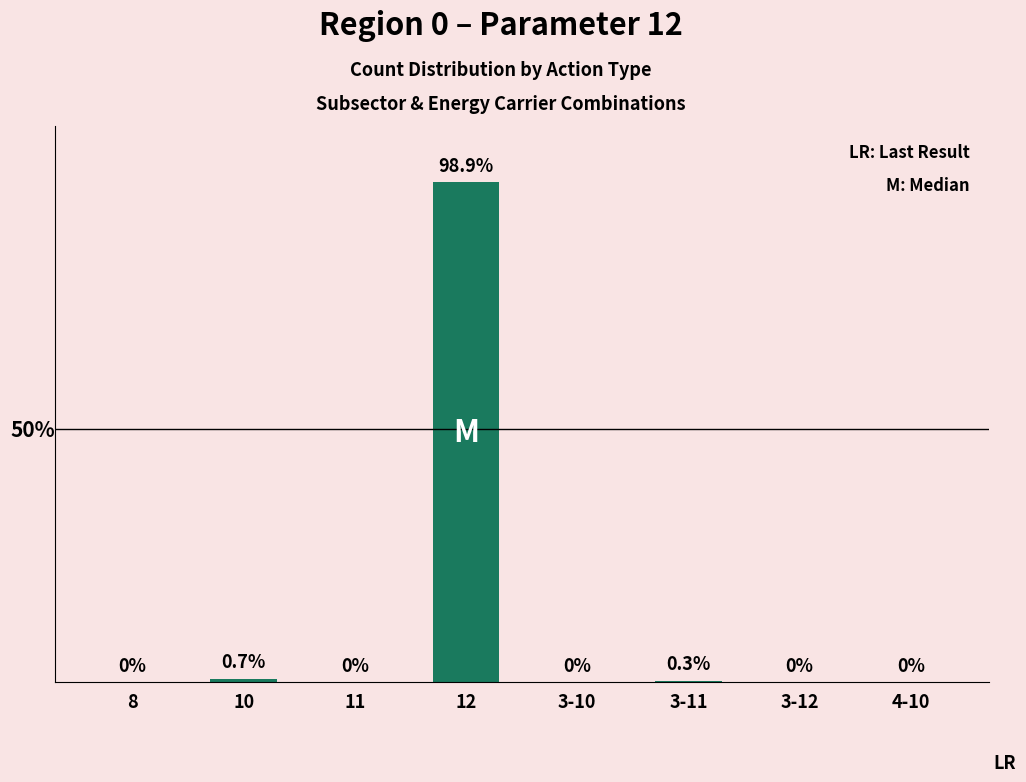

At which label is the value closest to 49?

10